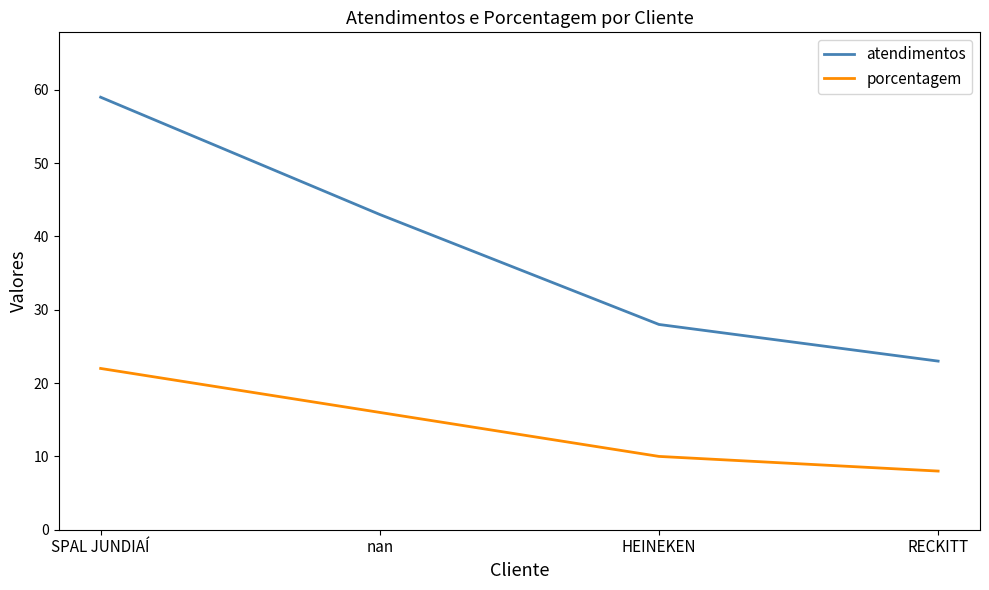

Which series has the widest spread of values?

atendimentos